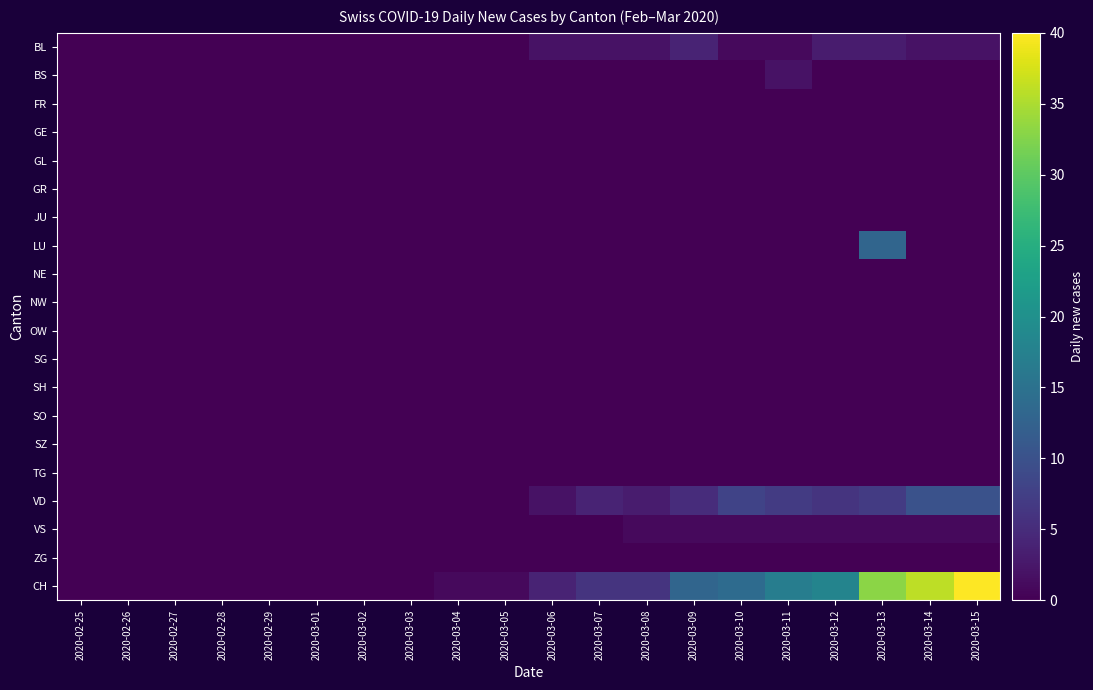

Reading right to left, list all the values displayed in this chart.

BL: 2020-03-15=2	2020-03-14=2	2020-03-13=3	2020-03-12=3	2020-03-11=1	2020-03-10=1	2020-03-09=4	2020-03-08=2	2020-03-07=2	2020-03-06=2	2020-03-05=0	2020-03-04=0	2020-03-03=0	2020-03-02=0	2020-03-01=0	2020-02-29=0	2020-02-28=0	2020-02-27=0	2020-02-26=0	2020-02-25=0
BS: 2020-03-15=0	2020-03-14=0	2020-03-13=0	2020-03-12=0	2020-03-11=2	2020-03-10=0	2020-03-09=0	2020-03-08=0	2020-03-07=0	2020-03-06=0	2020-03-05=0	2020-03-04=0	2020-03-03=0	2020-03-02=0	2020-03-01=0	2020-02-29=0	2020-02-28=0	2020-02-27=0	2020-02-26=0	2020-02-25=0
FR: 2020-03-15=0	2020-03-14=0	2020-03-13=0	2020-03-12=0	2020-03-11=0	2020-03-10=0	2020-03-09=0	2020-03-08=0	2020-03-07=0	2020-03-06=0	2020-03-05=0	2020-03-04=0	2020-03-03=0	2020-03-02=0	2020-03-01=0	2020-02-29=0	2020-02-28=0	2020-02-27=0	2020-02-26=0	2020-02-25=0
GE: 2020-03-15=0	2020-03-14=0	2020-03-13=0	2020-03-12=0	2020-03-11=0	2020-03-10=0	2020-03-09=0	2020-03-08=0	2020-03-07=0	2020-03-06=0	2020-03-05=0	2020-03-04=0	2020-03-03=0	2020-03-02=0	2020-03-01=0	2020-02-29=0	2020-02-28=0	2020-02-27=0	2020-02-26=0	2020-02-25=0
GL: 2020-03-15=0	2020-03-14=0	2020-03-13=0	2020-03-12=0	2020-03-11=0	2020-03-10=0	2020-03-09=0	2020-03-08=0	2020-03-07=0	2020-03-06=0	2020-03-05=0	2020-03-04=0	2020-03-03=0	2020-03-02=0	2020-03-01=0	2020-02-29=0	2020-02-28=0	2020-02-27=0	2020-02-26=0	2020-02-25=0
GR: 2020-03-15=0	2020-03-14=0	2020-03-13=0	2020-03-12=0	2020-03-11=0	2020-03-10=0	2020-03-09=0	2020-03-08=0	2020-03-07=0	2020-03-06=0	2020-03-05=0	2020-03-04=0	2020-03-03=0	2020-03-02=0	2020-03-01=0	2020-02-29=0	2020-02-28=0	2020-02-27=0	2020-02-26=0	2020-02-25=0
JU: 2020-03-15=0	2020-03-14=0	2020-03-13=0	2020-03-12=0	2020-03-11=0	2020-03-10=0	2020-03-09=0	2020-03-08=0	2020-03-07=0	2020-03-06=0	2020-03-05=0	2020-03-04=0	2020-03-03=0	2020-03-02=0	2020-03-01=0	2020-02-29=0	2020-02-28=0	2020-02-27=0	2020-02-26=0	2020-02-25=0
LU: 2020-03-15=0	2020-03-14=0	2020-03-13=13	2020-03-12=0	2020-03-11=0	2020-03-10=0	2020-03-09=0	2020-03-08=0	2020-03-07=0	2020-03-06=0	2020-03-05=0	2020-03-04=0	2020-03-03=0	2020-03-02=0	2020-03-01=0	2020-02-29=0	2020-02-28=0	2020-02-27=0	2020-02-26=0	2020-02-25=0
NE: 2020-03-15=0	2020-03-14=0	2020-03-13=0	2020-03-12=0	2020-03-11=0	2020-03-10=0	2020-03-09=0	2020-03-08=0	2020-03-07=0	2020-03-06=0	2020-03-05=0	2020-03-04=0	2020-03-03=0	2020-03-02=0	2020-03-01=0	2020-02-29=0	2020-02-28=0	2020-02-27=0	2020-02-26=0	2020-02-25=0
NW: 2020-03-15=0	2020-03-14=0	2020-03-13=0	2020-03-12=0	2020-03-11=0	2020-03-10=0	2020-03-09=0	2020-03-08=0	2020-03-07=0	2020-03-06=0	2020-03-05=0	2020-03-04=0	2020-03-03=0	2020-03-02=0	2020-03-01=0	2020-02-29=0	2020-02-28=0	2020-02-27=0	2020-02-26=0	2020-02-25=0
OW: 2020-03-15=0	2020-03-14=0	2020-03-13=0	2020-03-12=0	2020-03-11=0	2020-03-10=0	2020-03-09=0	2020-03-08=0	2020-03-07=0	2020-03-06=0	2020-03-05=0	2020-03-04=0	2020-03-03=0	2020-03-02=0	2020-03-01=0	2020-02-29=0	2020-02-28=0	2020-02-27=0	2020-02-26=0	2020-02-25=0
SG: 2020-03-15=0	2020-03-14=0	2020-03-13=0	2020-03-12=0	2020-03-11=0	2020-03-10=0	2020-03-09=0	2020-03-08=0	2020-03-07=0	2020-03-06=0	2020-03-05=0	2020-03-04=0	2020-03-03=0	2020-03-02=0	2020-03-01=0	2020-02-29=0	2020-02-28=0	2020-02-27=0	2020-02-26=0	2020-02-25=0
SH: 2020-03-15=0	2020-03-14=0	2020-03-13=0	2020-03-12=0	2020-03-11=0	2020-03-10=0	2020-03-09=0	2020-03-08=0	2020-03-07=0	2020-03-06=0	2020-03-05=0	2020-03-04=0	2020-03-03=0	2020-03-02=0	2020-03-01=0	2020-02-29=0	2020-02-28=0	2020-02-27=0	2020-02-26=0	2020-02-25=0
SO: 2020-03-15=0	2020-03-14=0	2020-03-13=0	2020-03-12=0	2020-03-11=0	2020-03-10=0	2020-03-09=0	2020-03-08=0	2020-03-07=0	2020-03-06=0	2020-03-05=0	2020-03-04=0	2020-03-03=0	2020-03-02=0	2020-03-01=0	2020-02-29=0	2020-02-28=0	2020-02-27=0	2020-02-26=0	2020-02-25=0
SZ: 2020-03-15=0	2020-03-14=0	2020-03-13=0	2020-03-12=0	2020-03-11=0	2020-03-10=0	2020-03-09=0	2020-03-08=0	2020-03-07=0	2020-03-06=0	2020-03-05=0	2020-03-04=0	2020-03-03=0	2020-03-02=0	2020-03-01=0	2020-02-29=0	2020-02-28=0	2020-02-27=0	2020-02-26=0	2020-02-25=0
TG: 2020-03-15=0	2020-03-14=0	2020-03-13=0	2020-03-12=0	2020-03-11=0	2020-03-10=0	2020-03-09=0	2020-03-08=0	2020-03-07=0	2020-03-06=0	2020-03-05=0	2020-03-04=0	2020-03-03=0	2020-03-02=0	2020-03-01=0	2020-02-29=0	2020-02-28=0	2020-02-27=0	2020-02-26=0	2020-02-25=0
VD: 2020-03-15=10	2020-03-14=10	2020-03-13=7	2020-03-12=6	2020-03-11=7	2020-03-10=8	2020-03-09=5	2020-03-08=3	2020-03-07=4	2020-03-06=2	2020-03-05=0	2020-03-04=0	2020-03-03=0	2020-03-02=0	2020-03-01=0	2020-02-29=0	2020-02-28=0	2020-02-27=0	2020-02-26=0	2020-02-25=0
VS: 2020-03-15=1	2020-03-14=1	2020-03-13=1	2020-03-12=1	2020-03-11=1	2020-03-10=1	2020-03-09=1	2020-03-08=1	2020-03-07=0	2020-03-06=0	2020-03-05=0	2020-03-04=0	2020-03-03=0	2020-03-02=0	2020-03-01=0	2020-02-29=0	2020-02-28=0	2020-02-27=0	2020-02-26=0	2020-02-25=0
ZG: 2020-03-15=0	2020-03-14=0	2020-03-13=0	2020-03-12=0	2020-03-11=0	2020-03-10=0	2020-03-09=0	2020-03-08=0	2020-03-07=0	2020-03-06=0	2020-03-05=0	2020-03-04=0	2020-03-03=0	2020-03-02=0	2020-03-01=0	2020-02-29=0	2020-02-28=0	2020-02-27=0	2020-02-26=0	2020-02-25=0
CH: 2020-03-15=40	2020-03-14=36	2020-03-13=33	2020-03-12=18	2020-03-11=17	2020-03-10=14	2020-03-09=13	2020-03-08=6	2020-03-07=6	2020-03-06=4	2020-03-05=1	2020-03-04=1	2020-03-03=0	2020-03-02=0	2020-03-01=0	2020-02-29=0	2020-02-28=0	2020-02-27=0	2020-02-26=0	2020-02-25=0